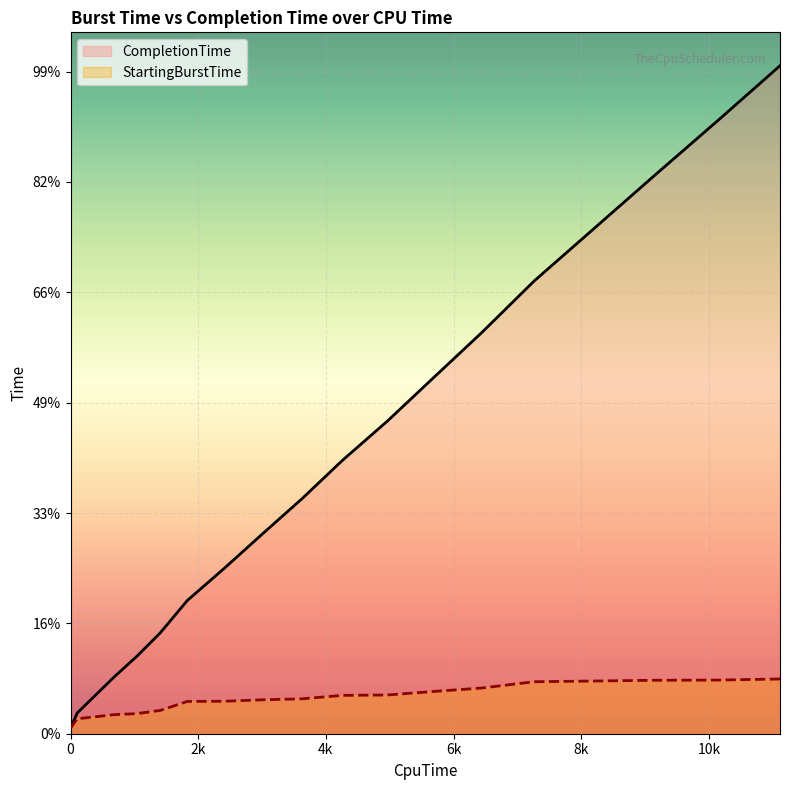

Does the chart display data point markers on the line(s)?

No